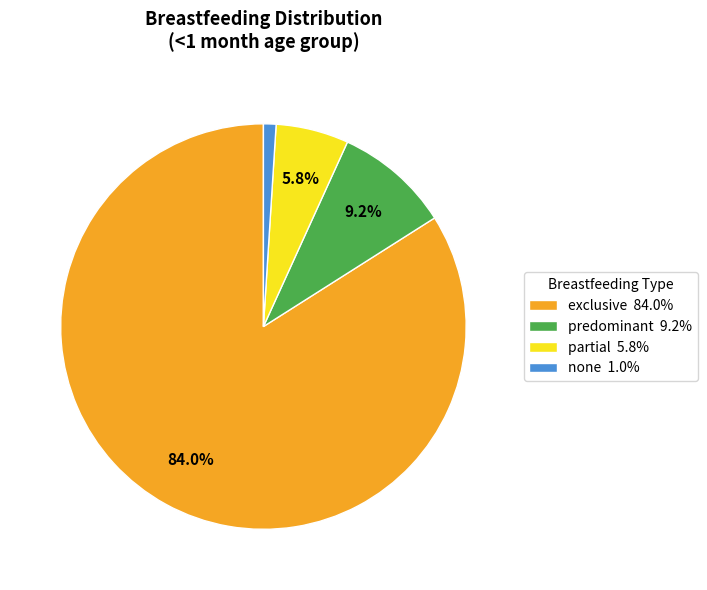

Rank the categories by value from lowest to highest.

none, partial, predominant, exclusive